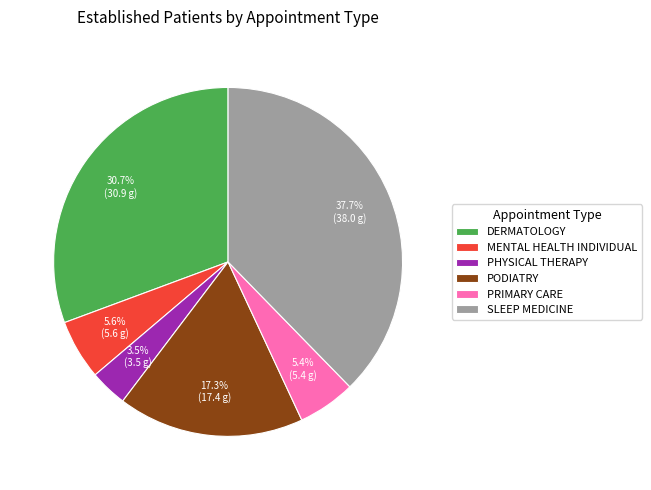

Does any single category account for the majority?

No